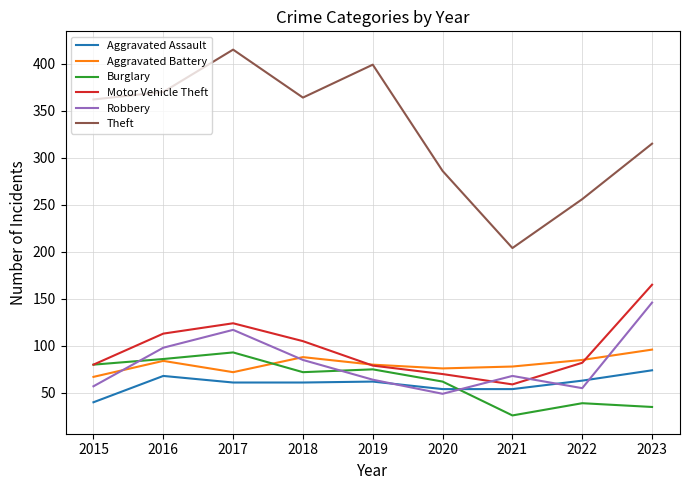

Is the value of Theft at 2017 greater than the value of Burglary at 2018?

Yes